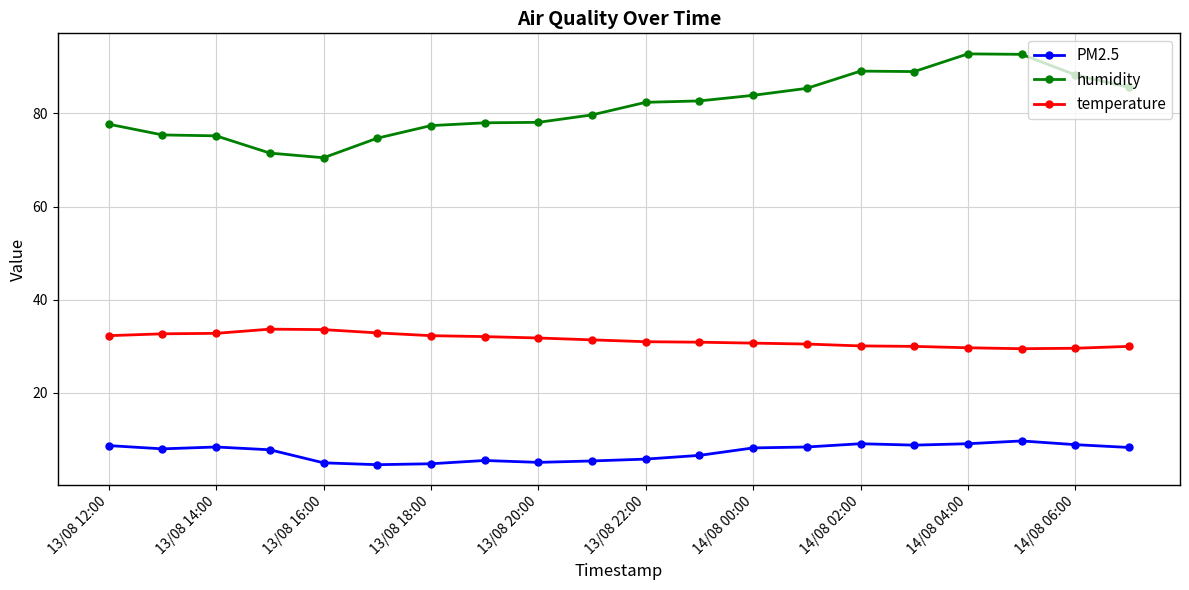

List the series in order of their overall mean, highest first.

humidity, temperature, PM2.5